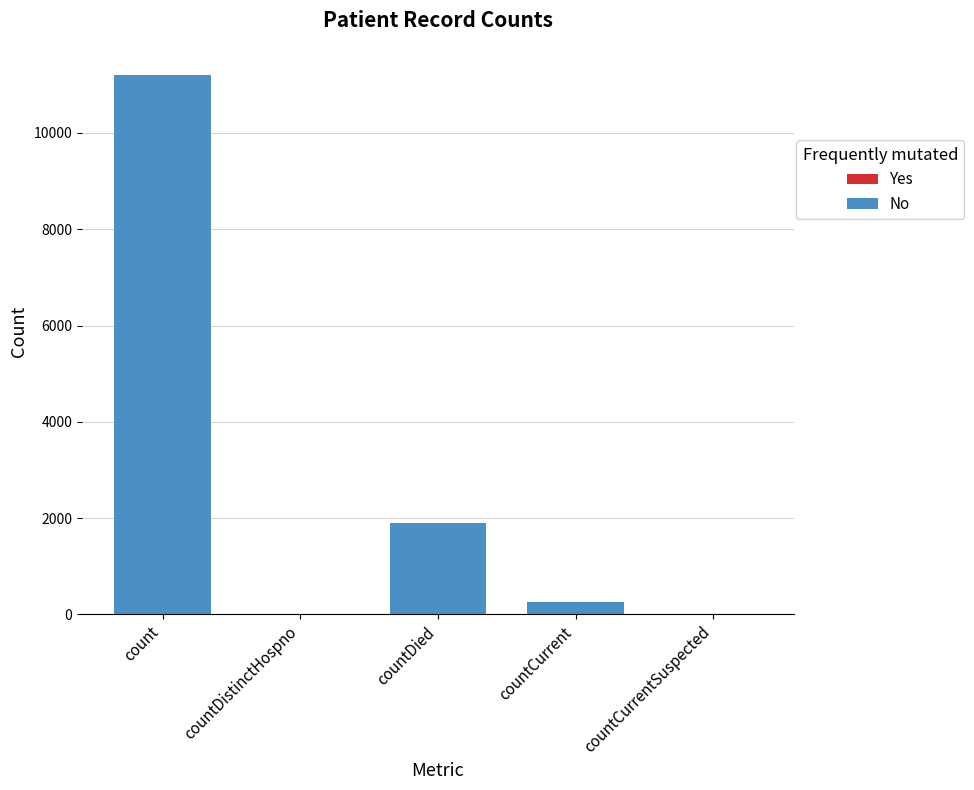

Reading left to right, list all the values displayed in this chart.

count=11207	countDistinctHospno=0	countDied=1908	countCurrent=250	countCurrentSuspected=0